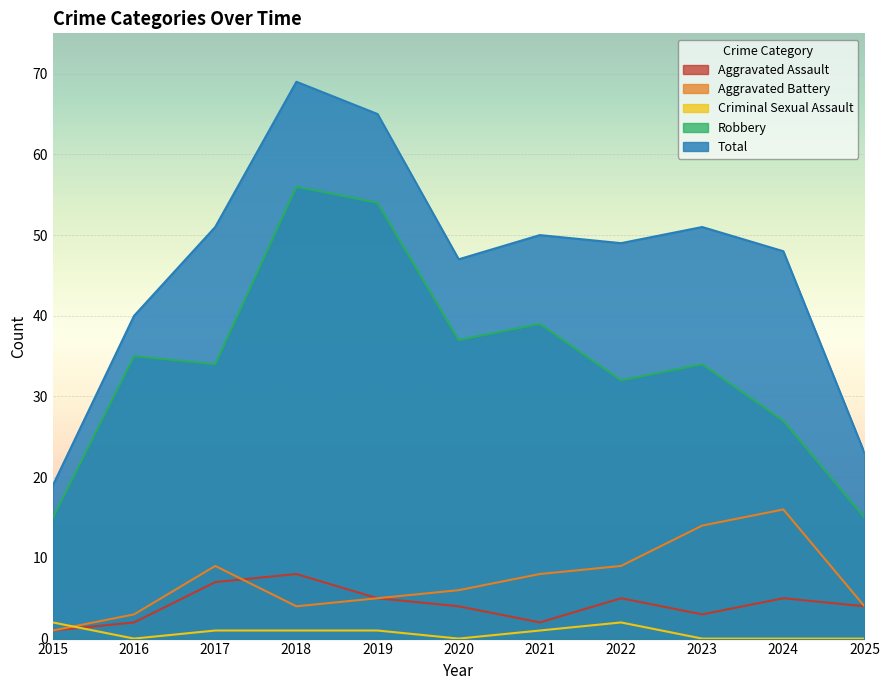

What is the difference between the Aggravated Assault values at 2015 and 2022?

4